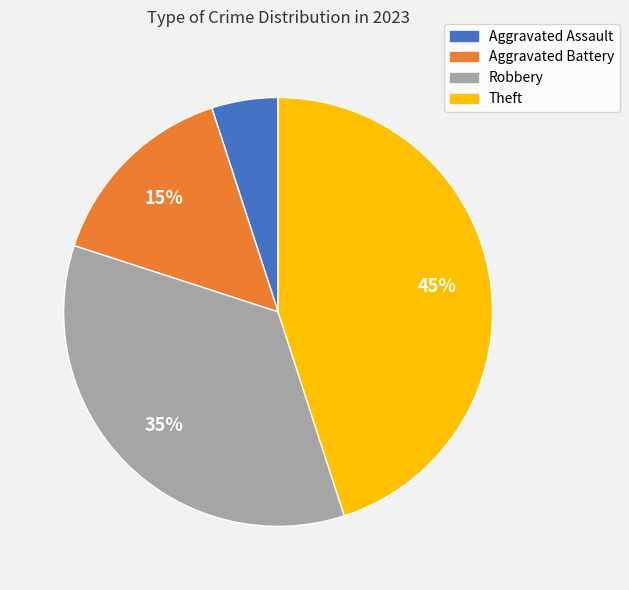

To the nearest percent, what portion does Aggravated Battery represent?

15%